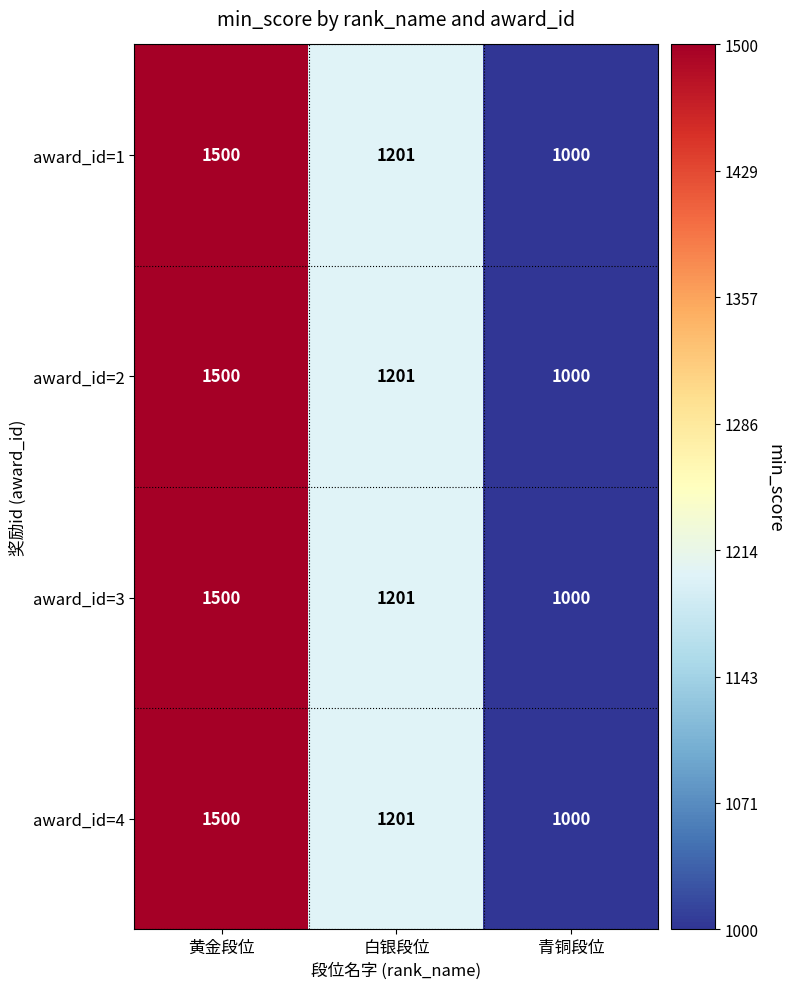

How many award_id=3 values are between 1000 and 1500?

3